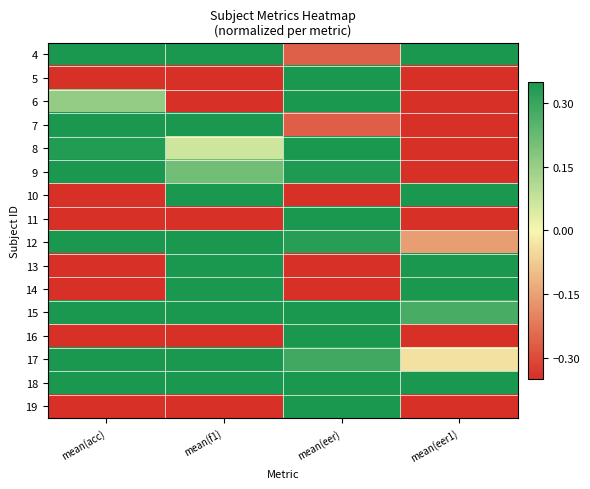

Reading right to left, list all the values displayed in this chart.

4: mean(eer1)=0.3	mean(eer)=-0.3	mean(f1)=0.3	mean(acc)=0.3
5: mean(eer1)=-0.3	mean(eer)=0.3	mean(f1)=-0.3	mean(acc)=-0.3
6: mean(eer1)=-0.3	mean(eer)=0.3	mean(f1)=-0.3	mean(acc)=0.2
7: mean(eer1)=-0.3	mean(eer)=-0.3	mean(f1)=0.3	mean(acc)=0.3
8: mean(eer1)=-0.3	mean(eer)=0.3	mean(f1)=0.1	mean(acc)=0.3
9: mean(eer1)=-0.3	mean(eer)=0.3	mean(f1)=0.2	mean(acc)=0.3
10: mean(eer1)=0.3	mean(eer)=-0.3	mean(f1)=0.3	mean(acc)=-0.3
11: mean(eer1)=-0.3	mean(eer)=0.3	mean(f1)=-0.3	mean(acc)=-0.3
12: mean(eer1)=-0.2	mean(eer)=0.3	mean(f1)=0.3	mean(acc)=0.3
13: mean(eer1)=0.3	mean(eer)=-0.3	mean(f1)=0.3	mean(acc)=-0.3
14: mean(eer1)=0.3	mean(eer)=-0.3	mean(f1)=0.3	mean(acc)=-0.3
15: mean(eer1)=0.3	mean(eer)=0.3	mean(f1)=0.3	mean(acc)=0.3
16: mean(eer1)=-0.3	mean(eer)=0.3	mean(f1)=-0.3	mean(acc)=-0.3
17: mean(eer1)=-0.0	mean(eer)=0.3	mean(f1)=0.3	mean(acc)=0.3
18: mean(eer1)=0.3	mean(eer)=0.3	mean(f1)=0.3	mean(acc)=0.3
19: mean(eer1)=-0.3	mean(eer)=0.3	mean(f1)=-0.3	mean(acc)=-0.3